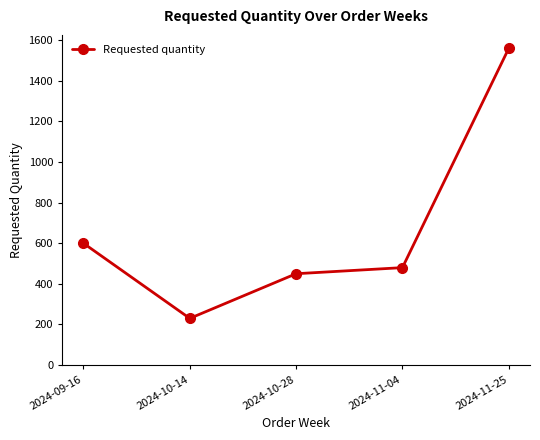

What is the sum of all values?

3320